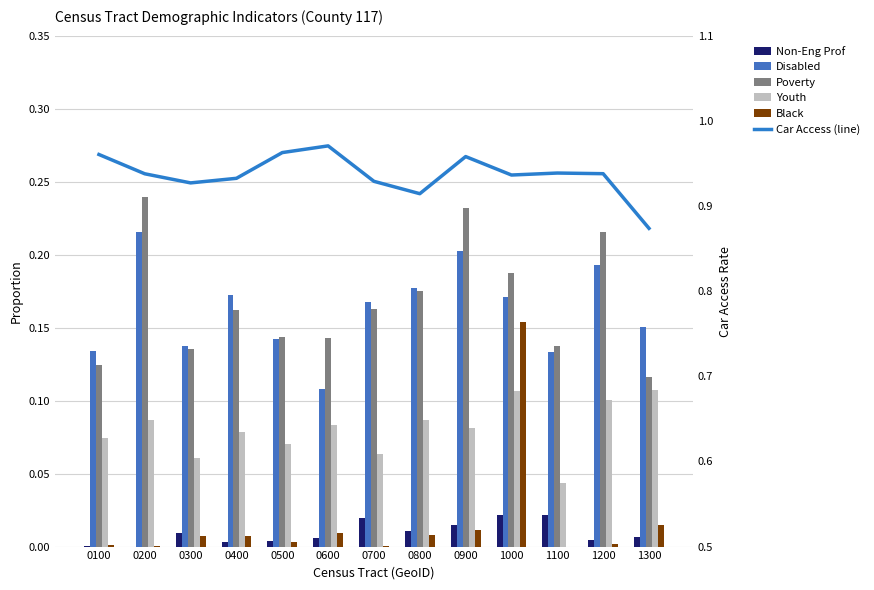

What is the difference between the maximum and minimum values in the Youth series?

0.1